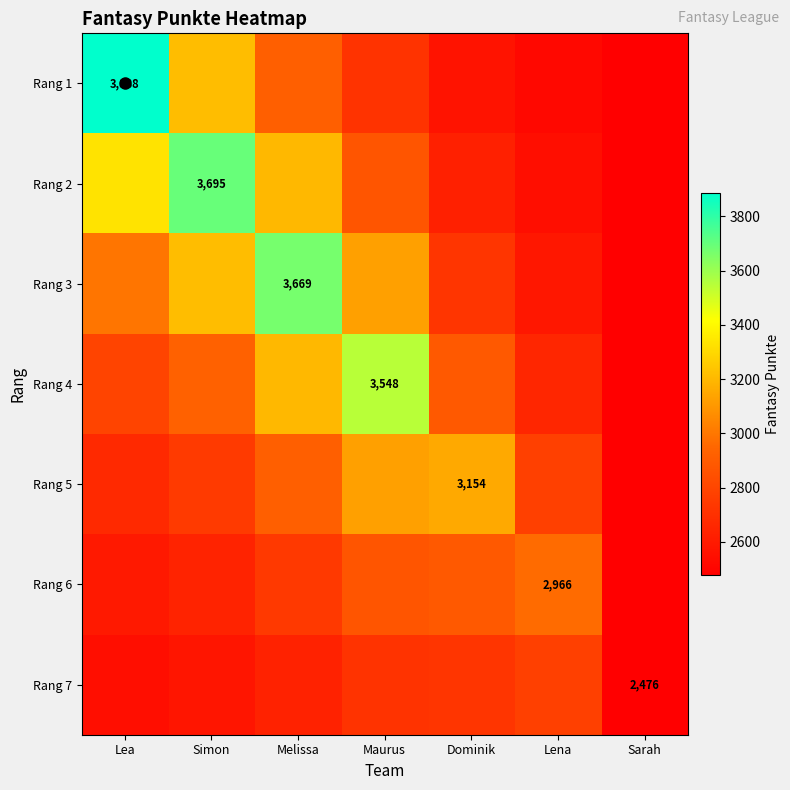

Which has a higher value, Lea or Lena?

Lea